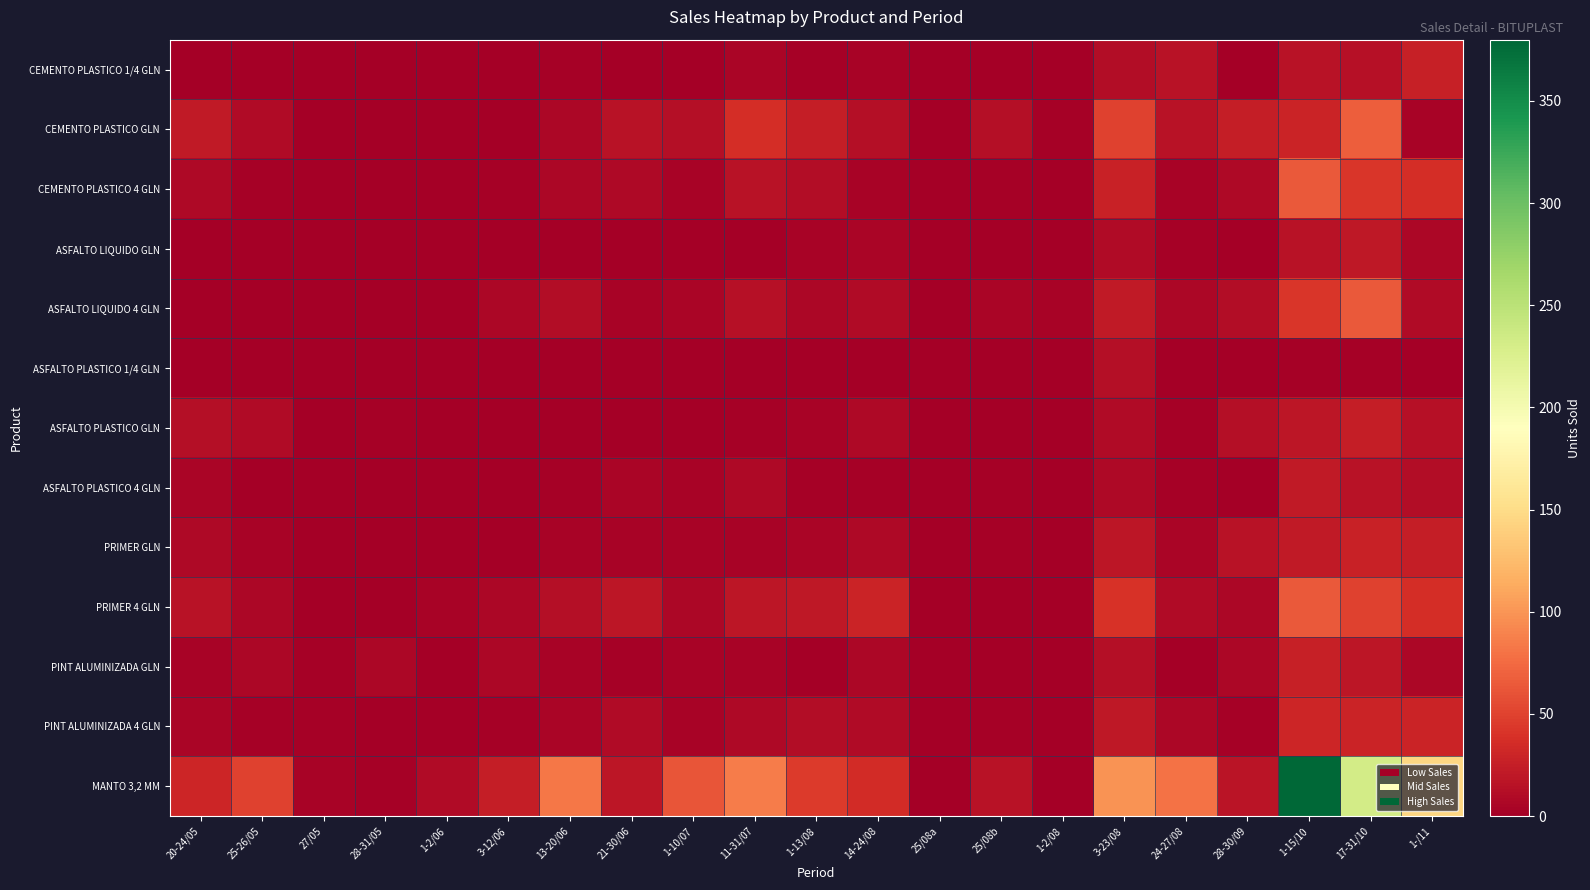

At which category is the sum across all series the highest?

1-15/10